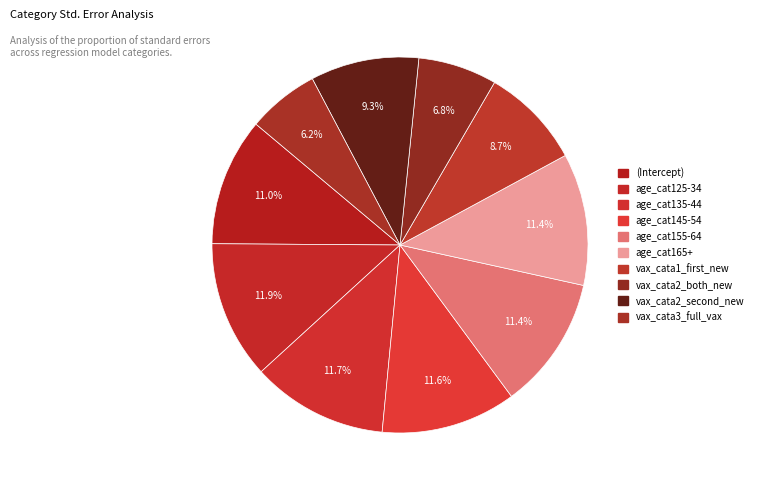

To the nearest percent, what is the average slice percentage?

10%